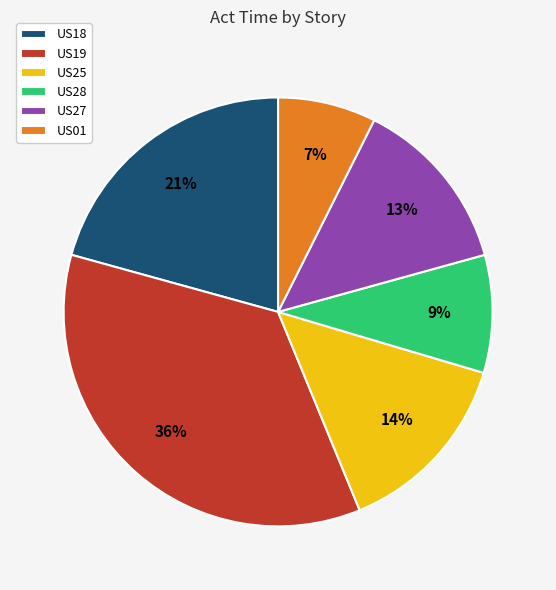

What percentage is the US01 slice, to the nearest percent?

7%